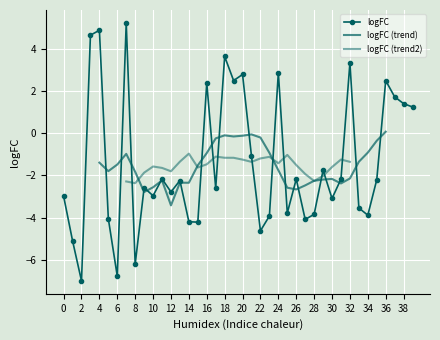

The value at 214451_at is -3.9. True or false?

False